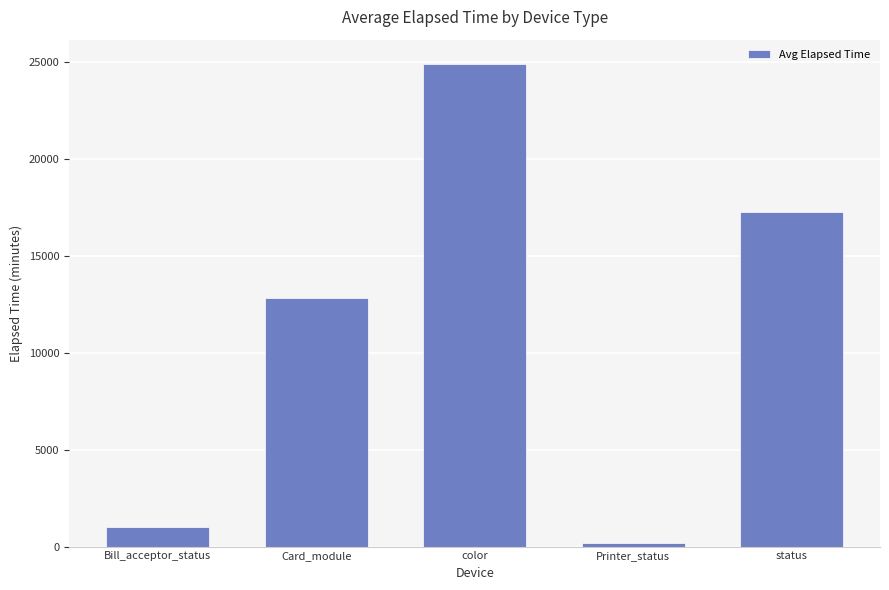

Does the chart contain any negative values?

No